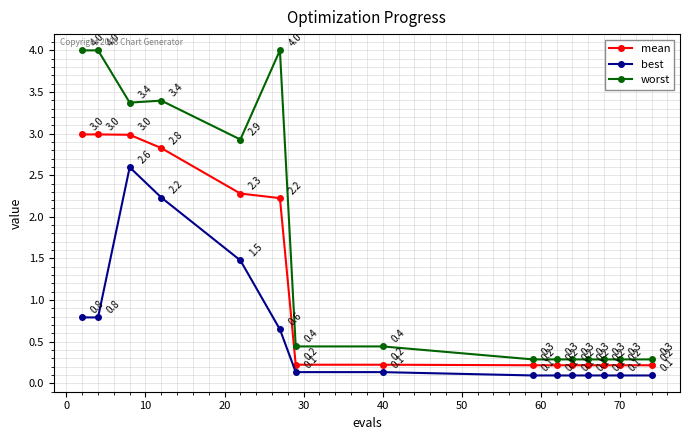

What is the difference between the maximum and minimum values in the worst series?

3.7